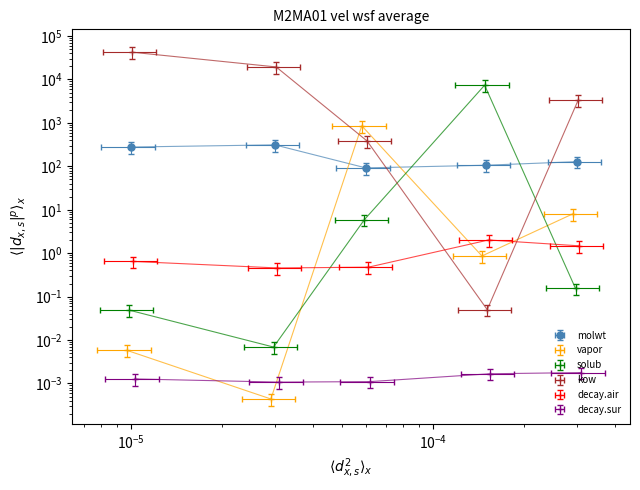

How many interior local peaks does the vapor series have?

1